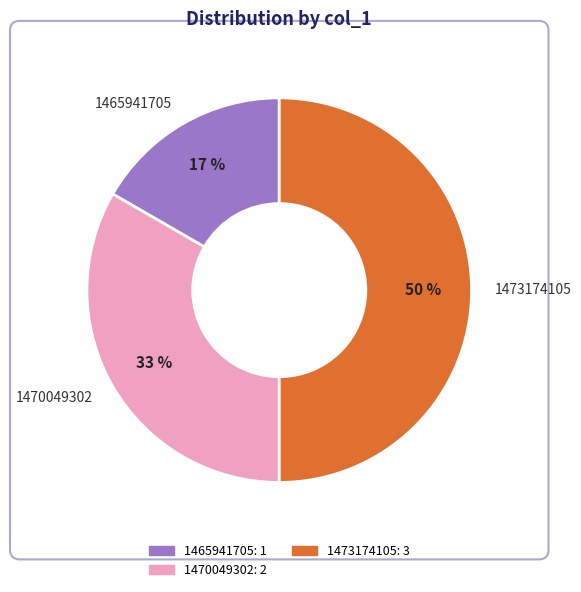

What is the smallest slice in the pie chart?

1465941705